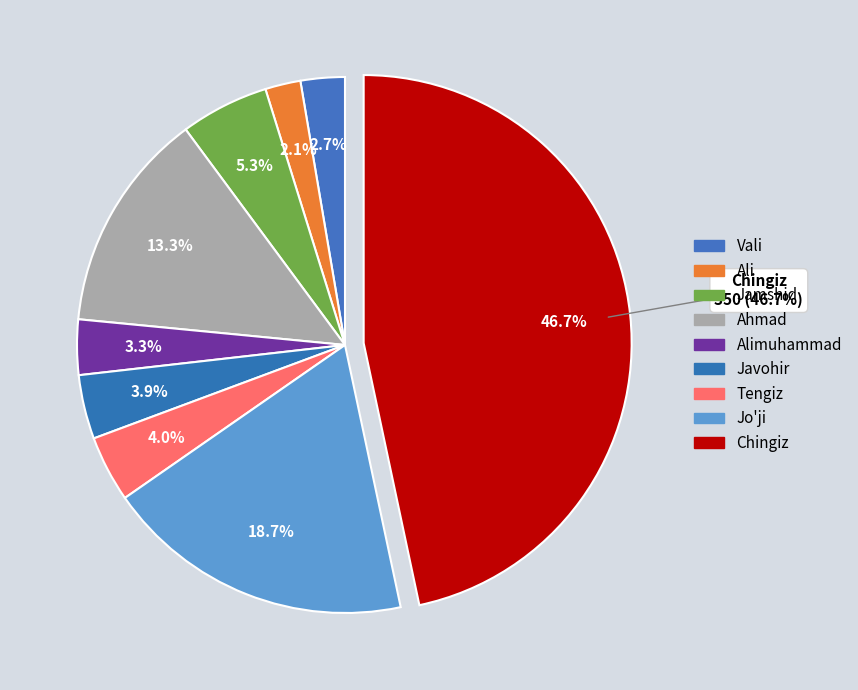

To the nearest percent, what percentage of the pie is Chingiz?

47%